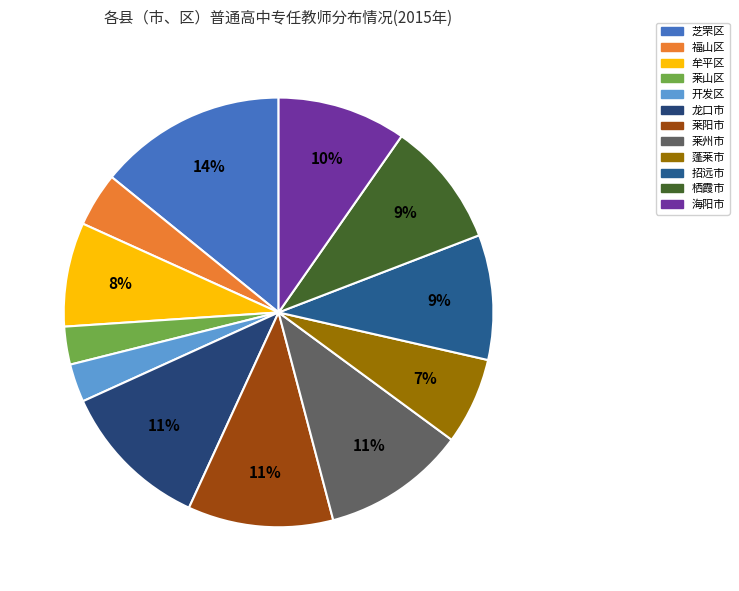

What is the ratio of the value at 海阳市 to the value at 莱山区?

3.4